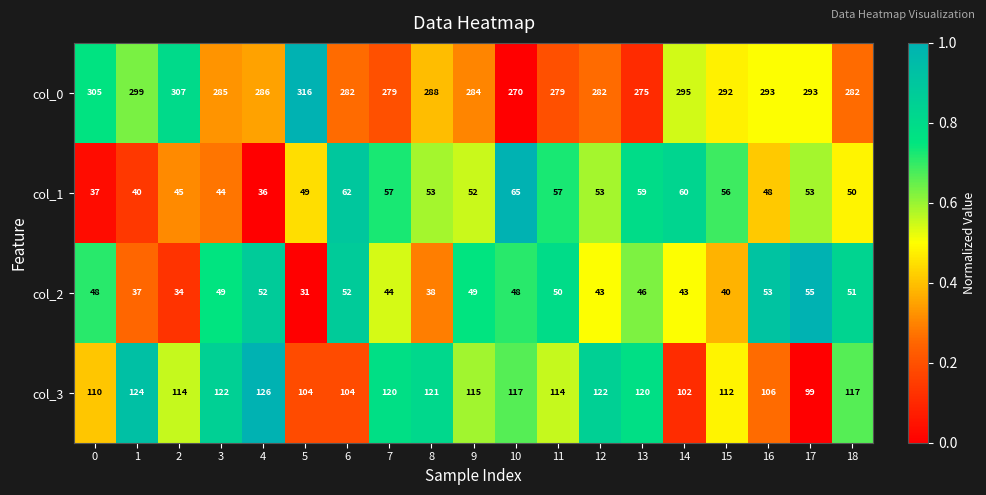

At 16, list the series in order from smallest to largest.

col_1, col_2, col_3, col_0